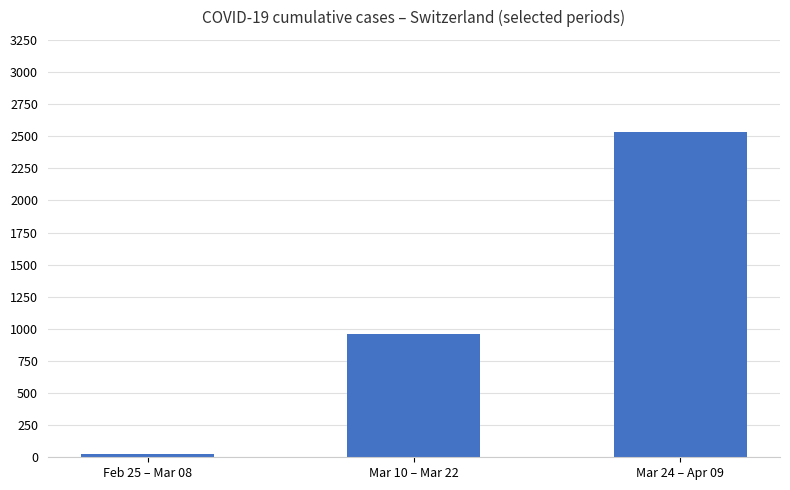

Reading left to right, extract all data points from this chart.

Feb 25 – Mar 08=26	Mar 10 – Mar 22=963	Mar 24 – Apr 09=2529